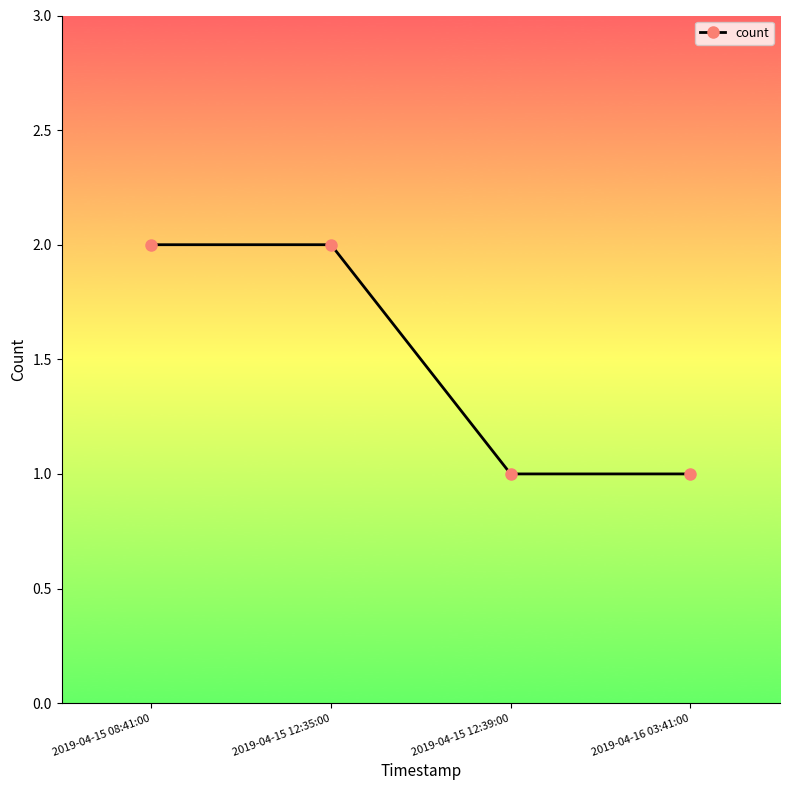

What position from the right is 2019-04-16 03:41:00?

1